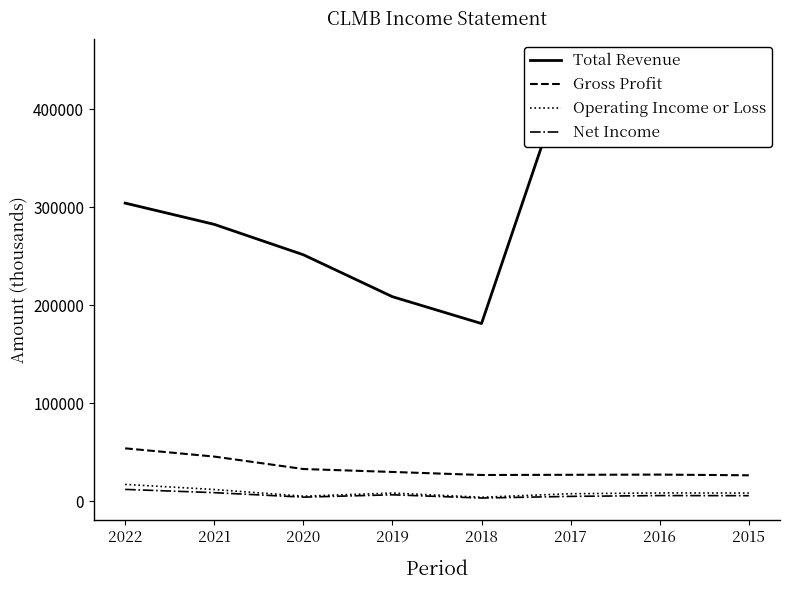

True or false: Total Revenue and Operating Income or Loss cross at least once.

False